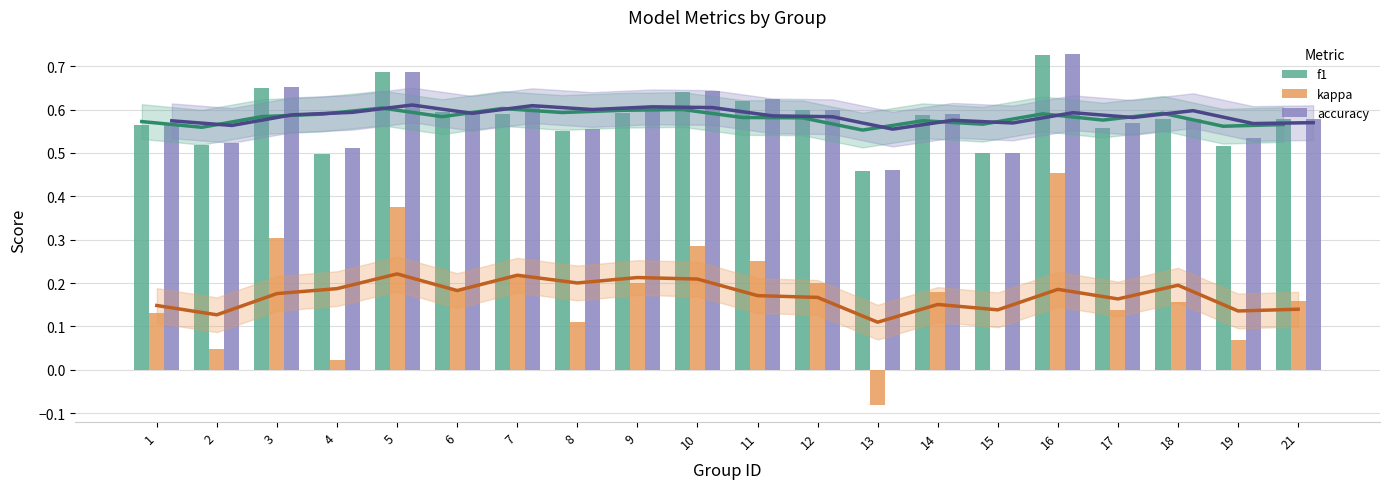

How many bars are there in each group?

3